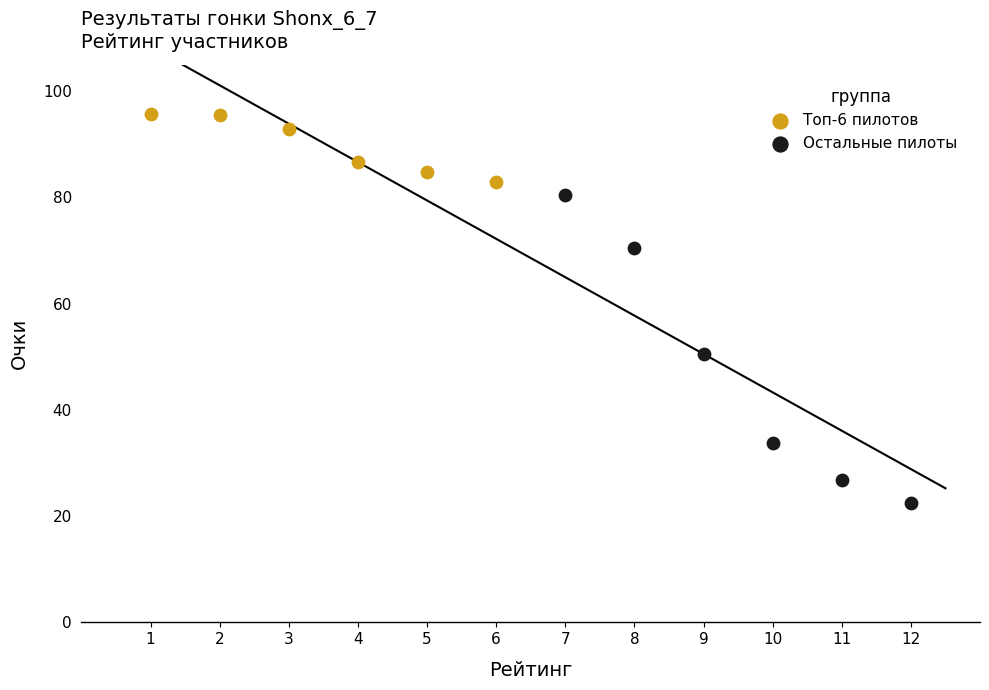

Which series contains the lowest Y value?

Остальные пилоты